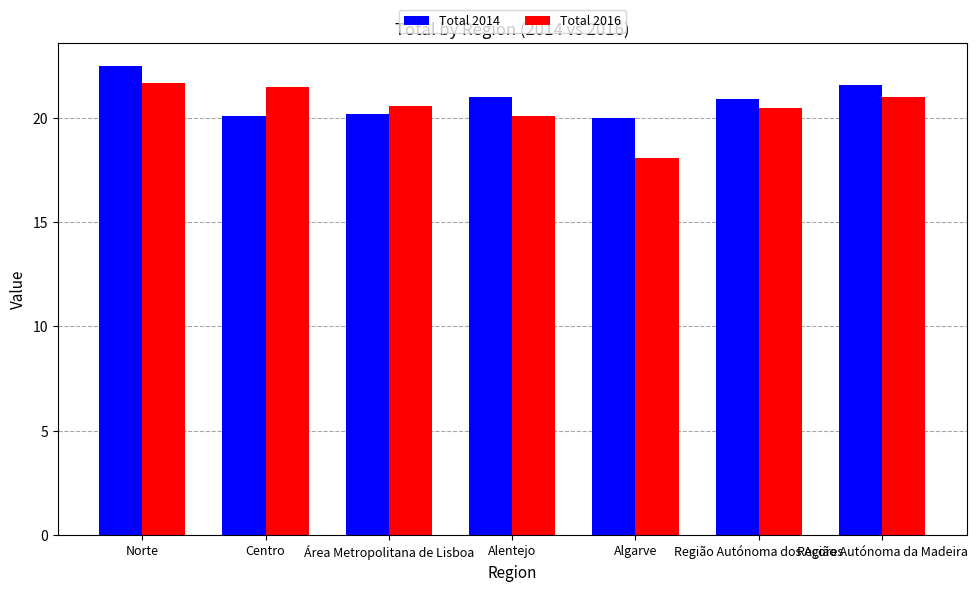

Reading right to left, extract all data points from this chart.

Total 2014: 21.6	20.9	20.0	21.0	20.2	20.1	22.5
Total 2016: 21.0	20.5	18.1	20.1	20.6	21.5	21.7